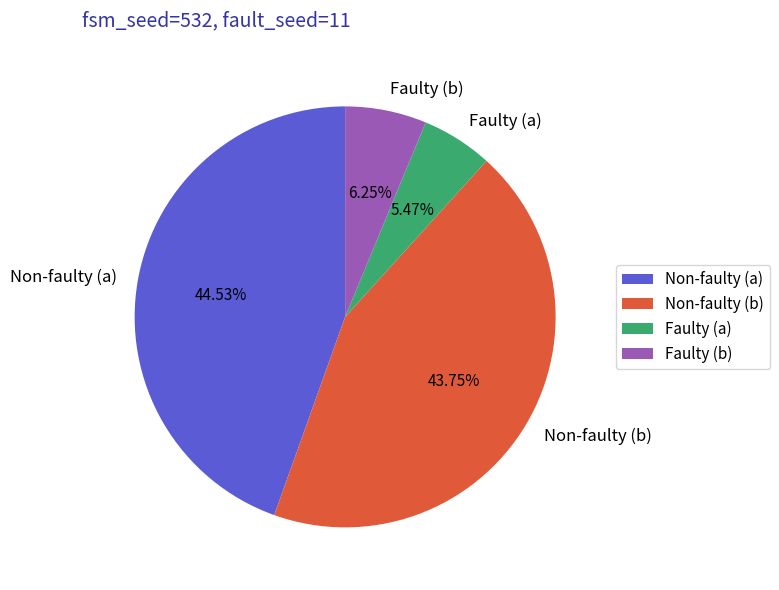

Rank the categories by value from highest to lowest.

Non-faulty (a), Non-faulty (b), Faulty (b), Faulty (a)